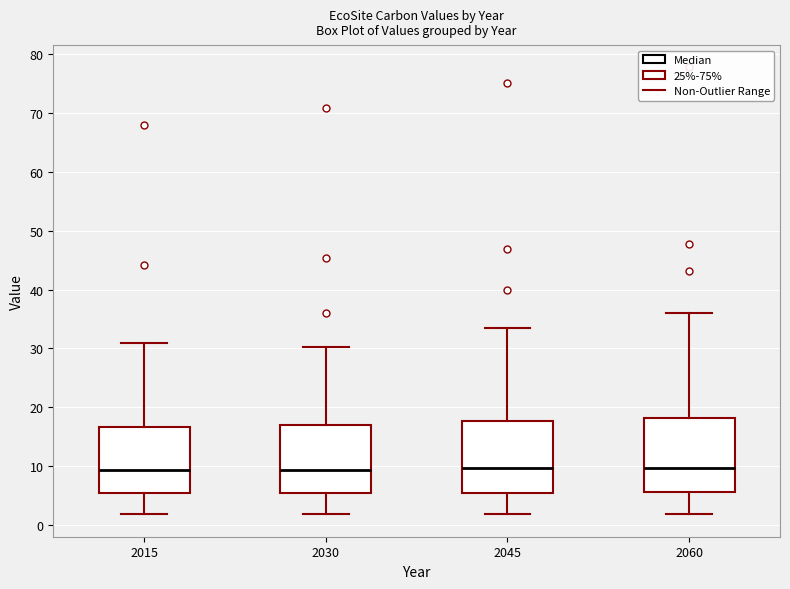

Where does the lower whisker of the box at x = 2030 end on the y-axis? The values are not printed on the chart, so give them approximately, as read against the axis.

2